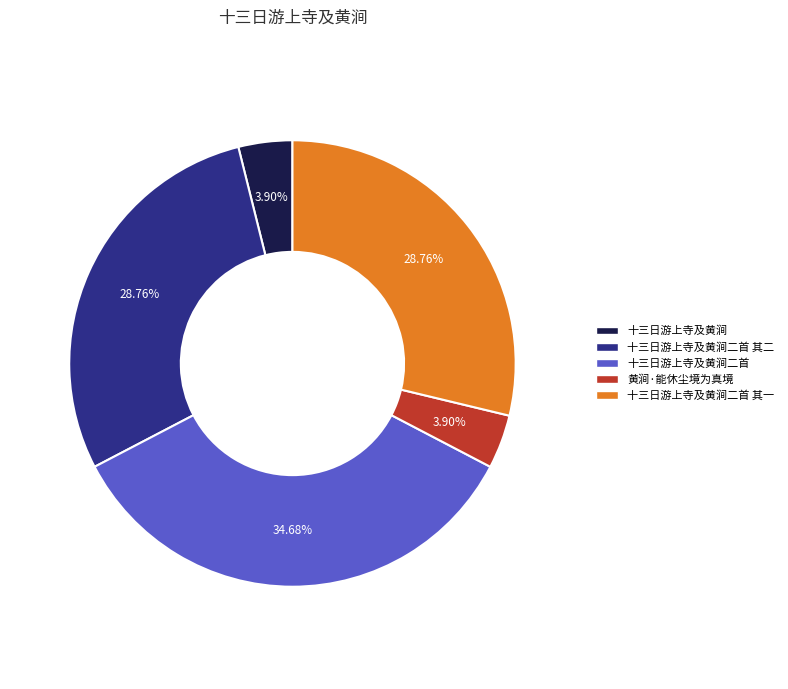

Does any single category account for the majority?

No